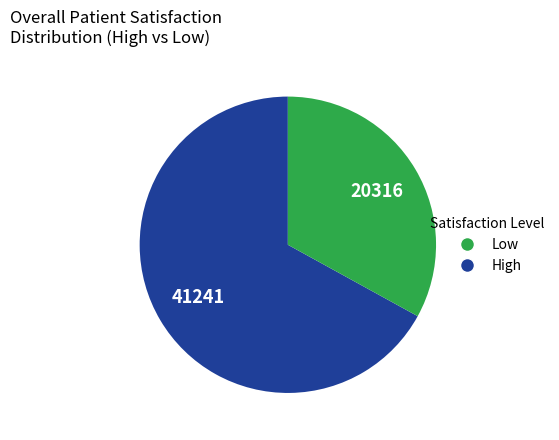

Is there any slice that represents more than half of the pie?

Yes